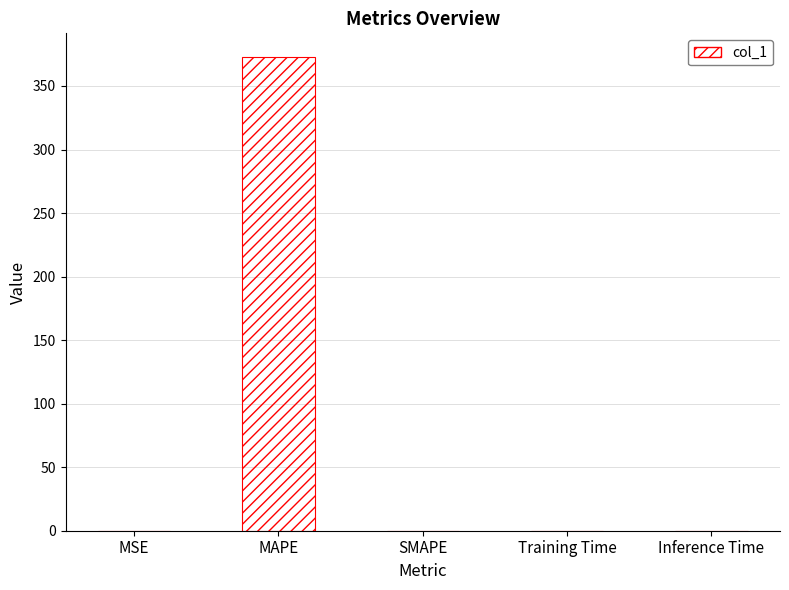

Are the bars horizontal?

No